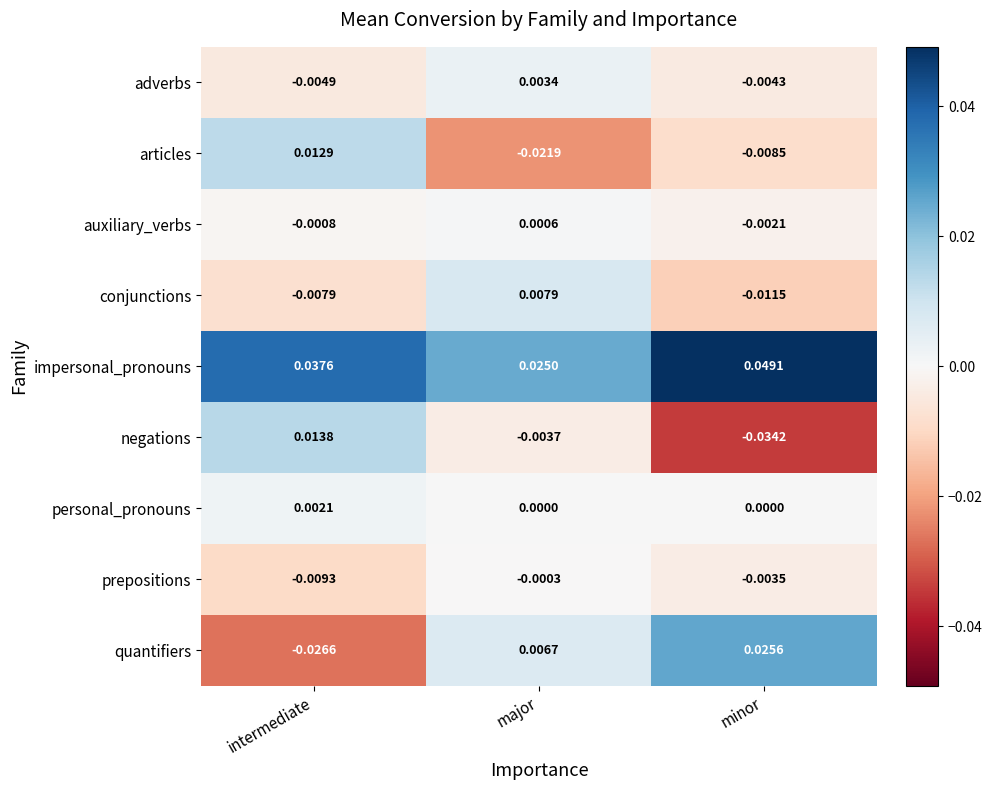

Which series has the largest range (max minus min)?

quantifiers